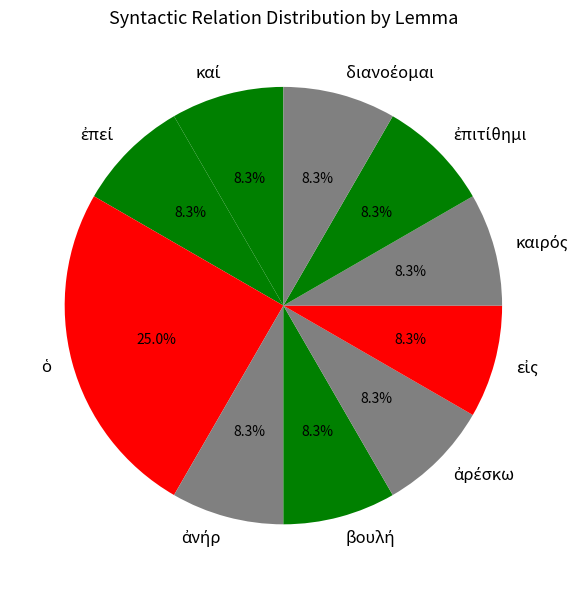

Does any single category account for the majority?

No